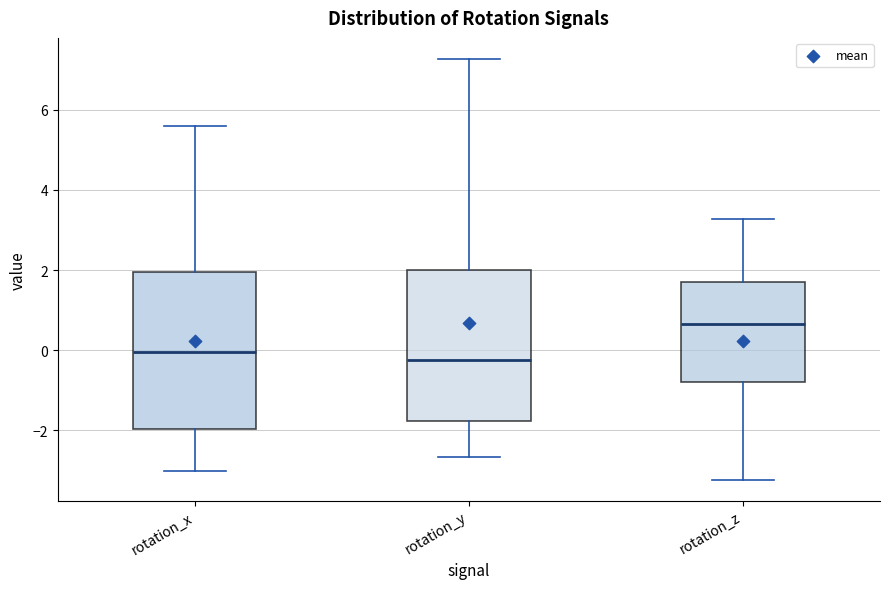

Where is the upper edge of the box for rotation_y on the y-axis? The values are not printed on the chart, so give them approximately, as read against the axis.

2.0